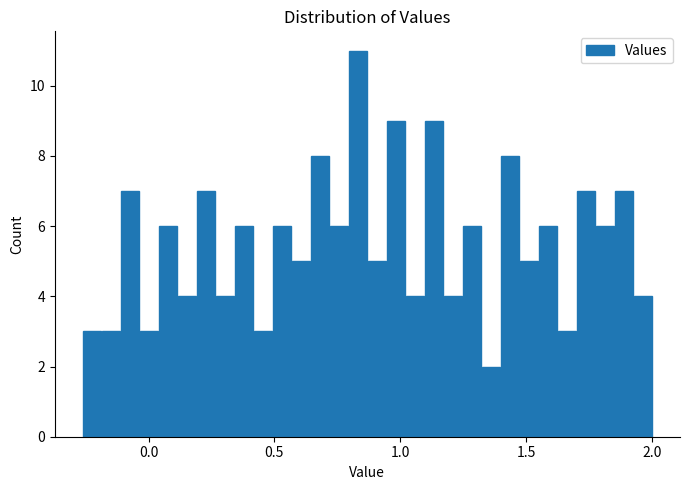

Read against the x-axis, roughly where is the centre of the tallest bar?

0.85